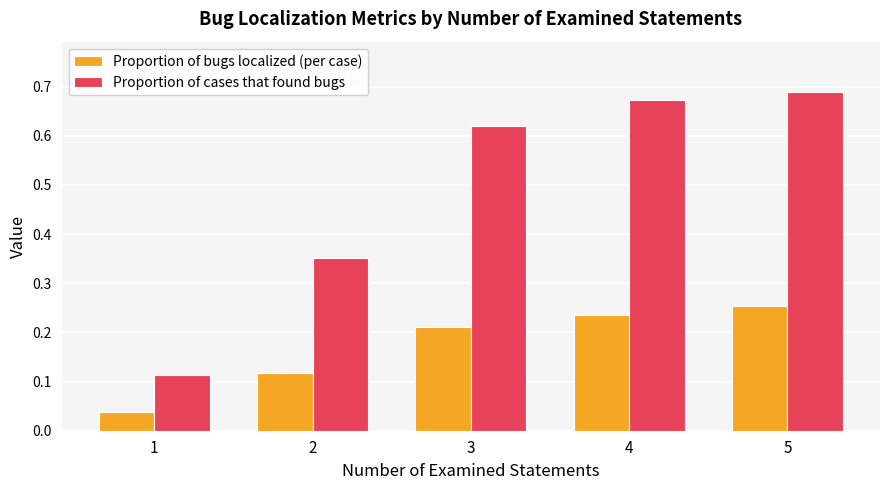

How many bars are there in each group?

2